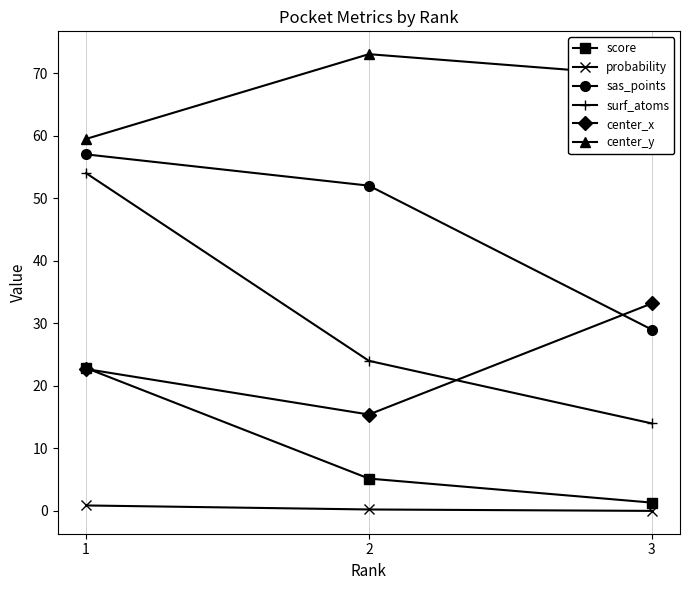

How many series are shown in this chart?

6